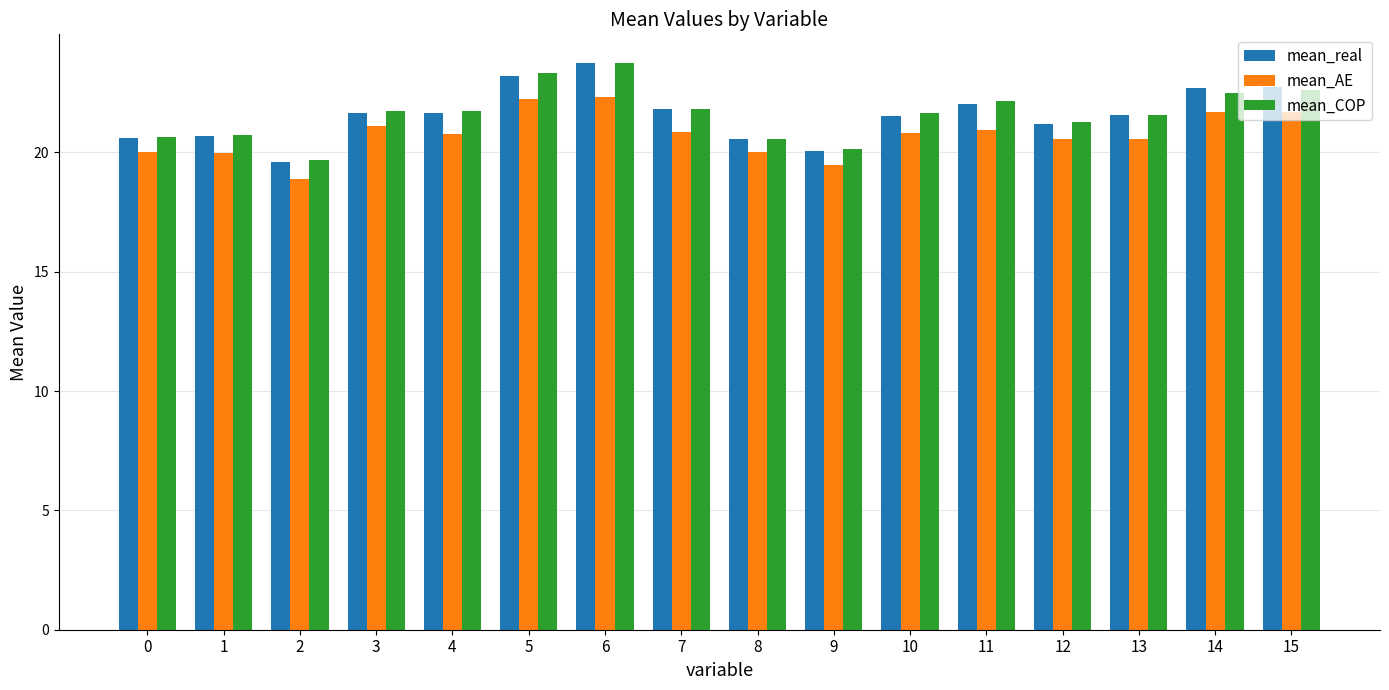

How many bars are there in total?

48